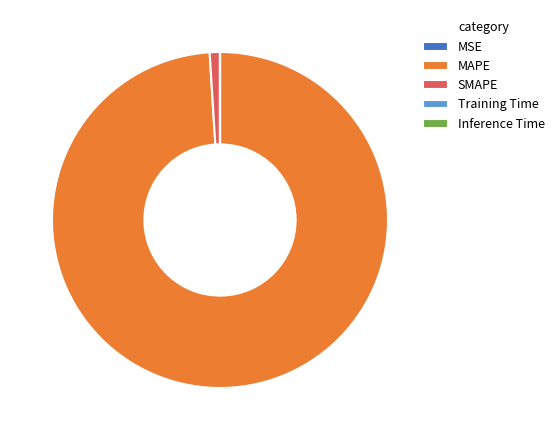

What is the majority slice?

MAPE